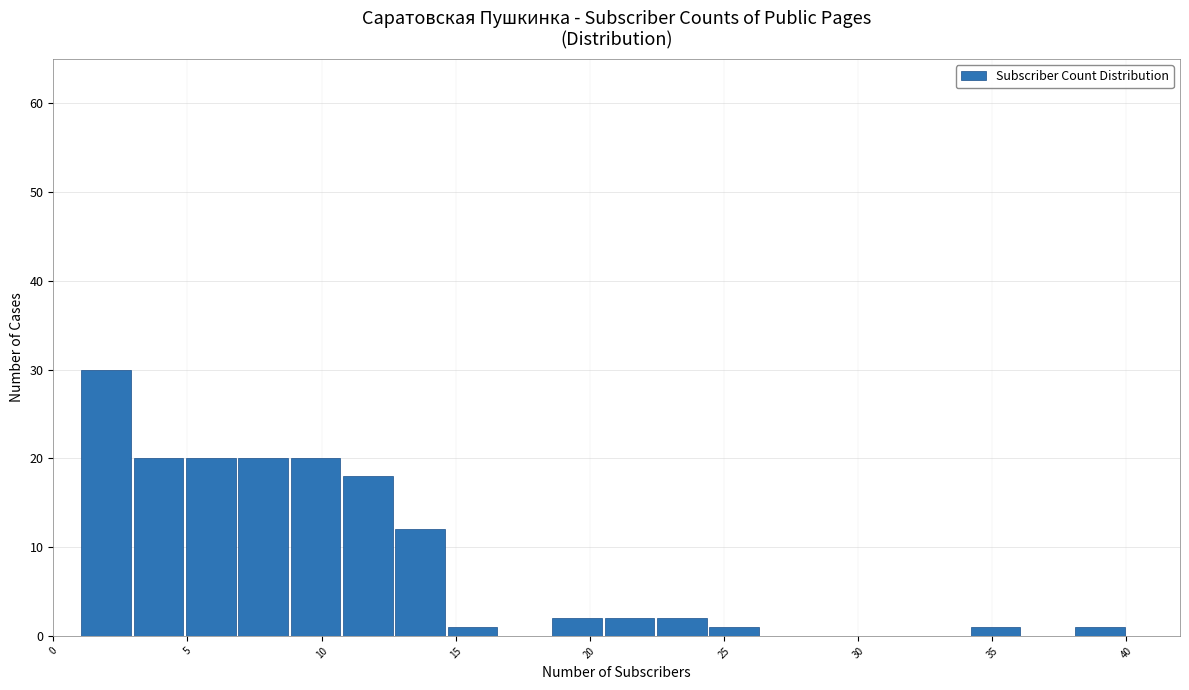

Read against the x-axis, roughly where is the centre of the tallest bar?

2.0